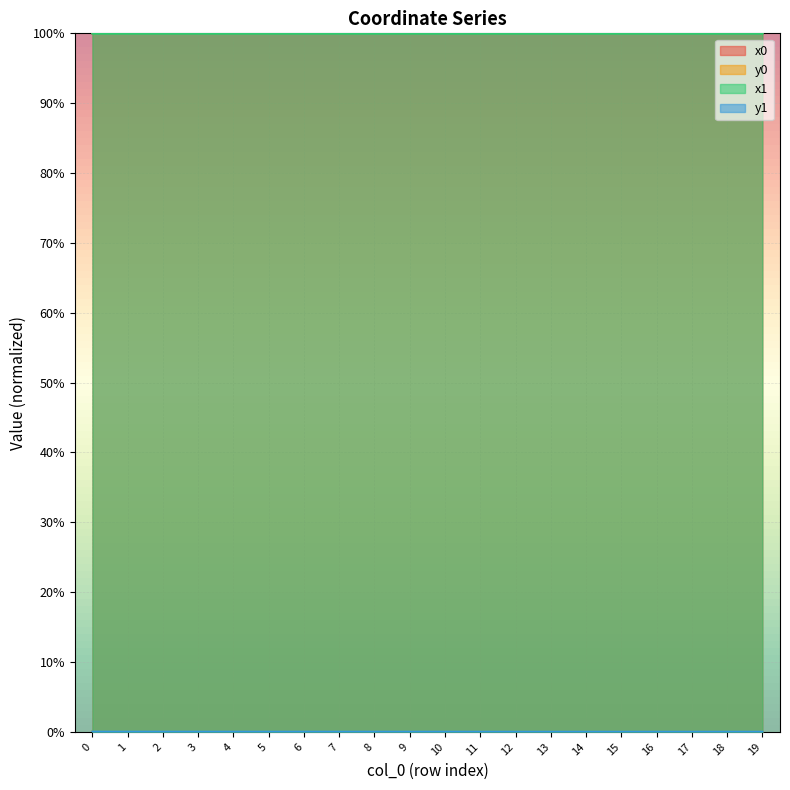

True or false: y1 has a value of 0.0 at 10.

True